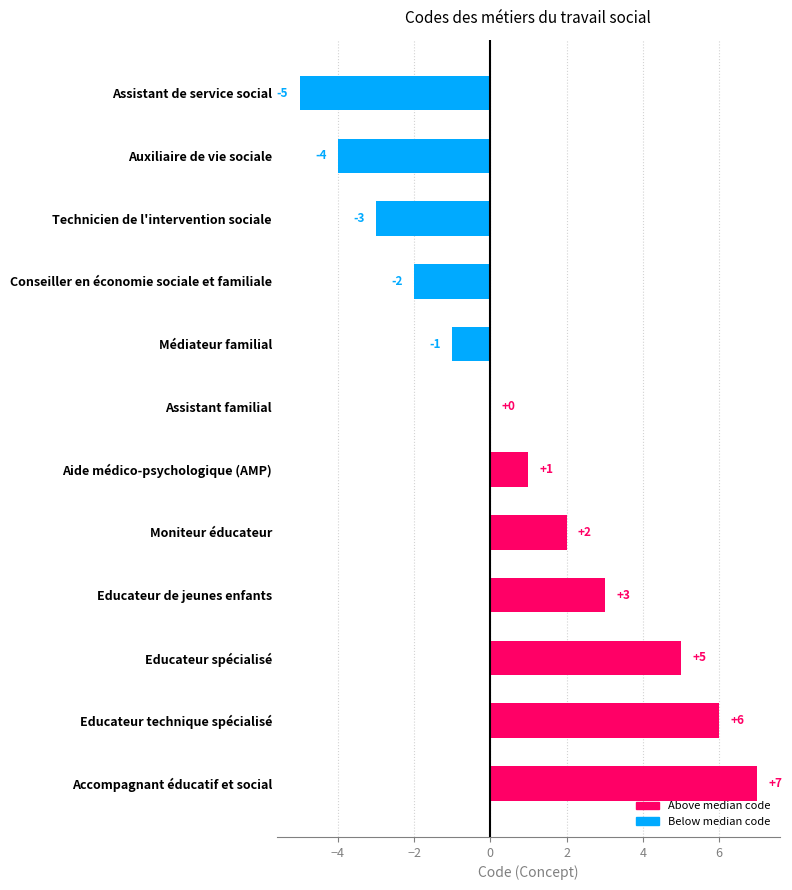

What value does the data have at Educateur technique spécialisé, to the nearest 5?

5